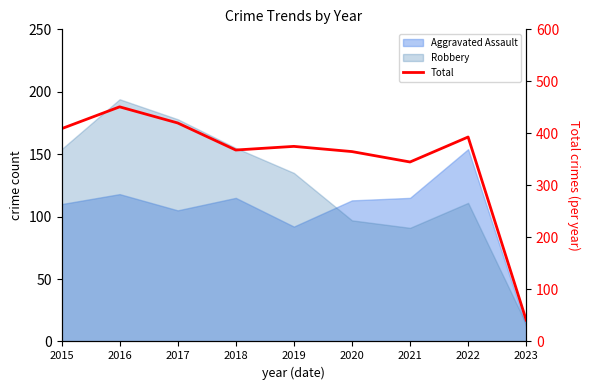

How many lines are shown in the chart?

1